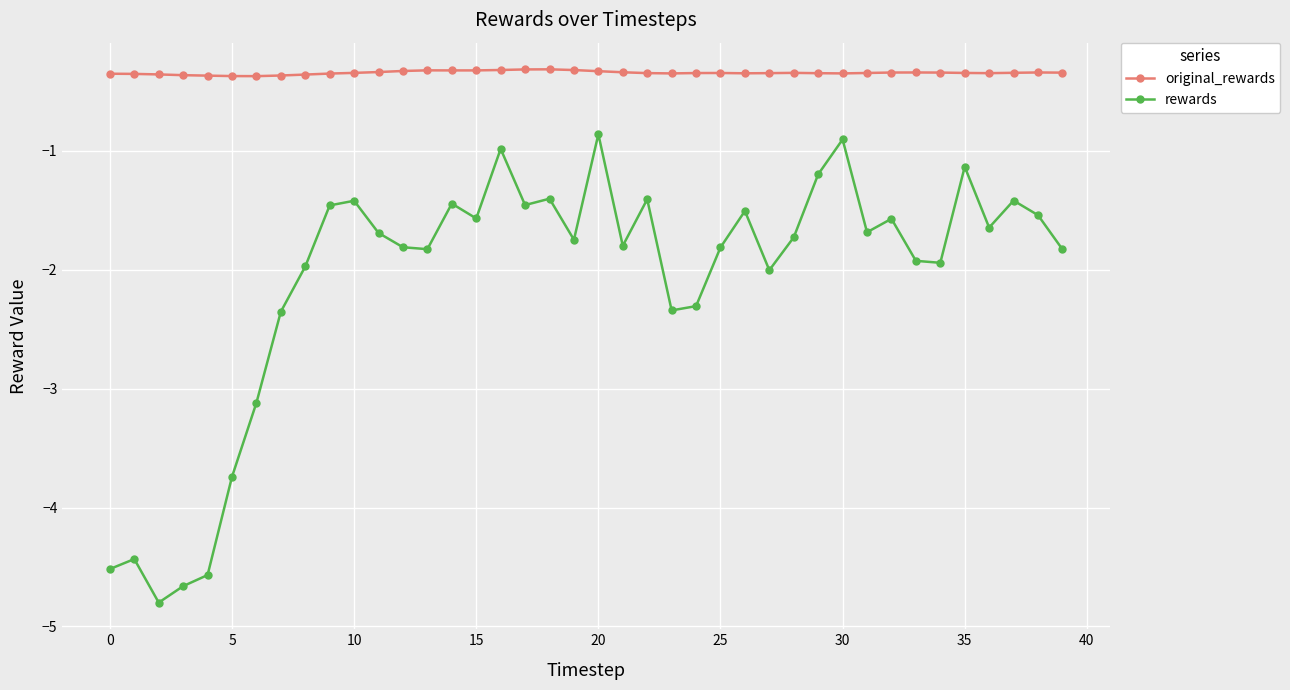

List the series in order of their peak value, highest first.

original_rewards, rewards